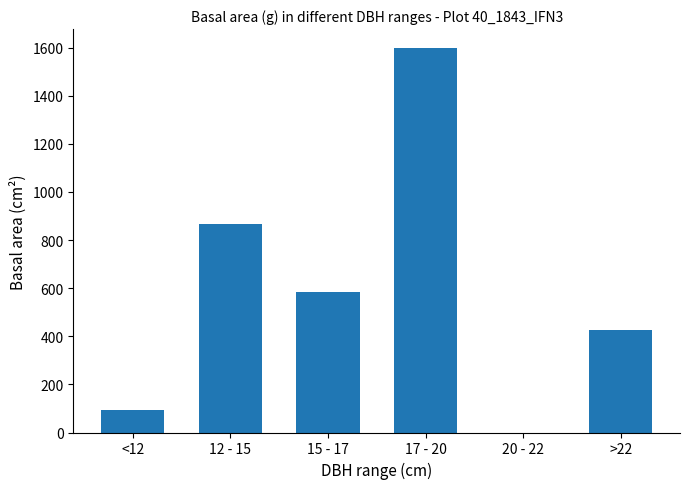

Where is the data nearest to the value 798?

12 - 15